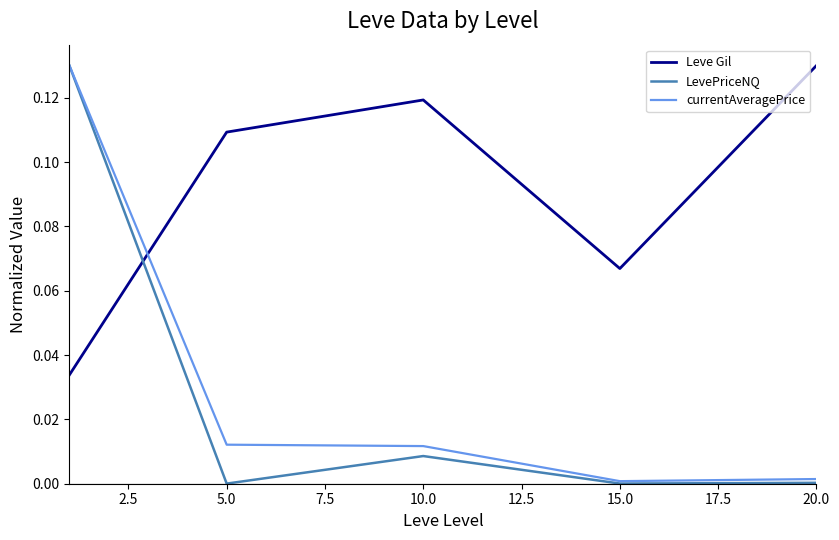

What are all the series names shown in the legend?

Leve Gil, LevePriceNQ, currentAveragePrice